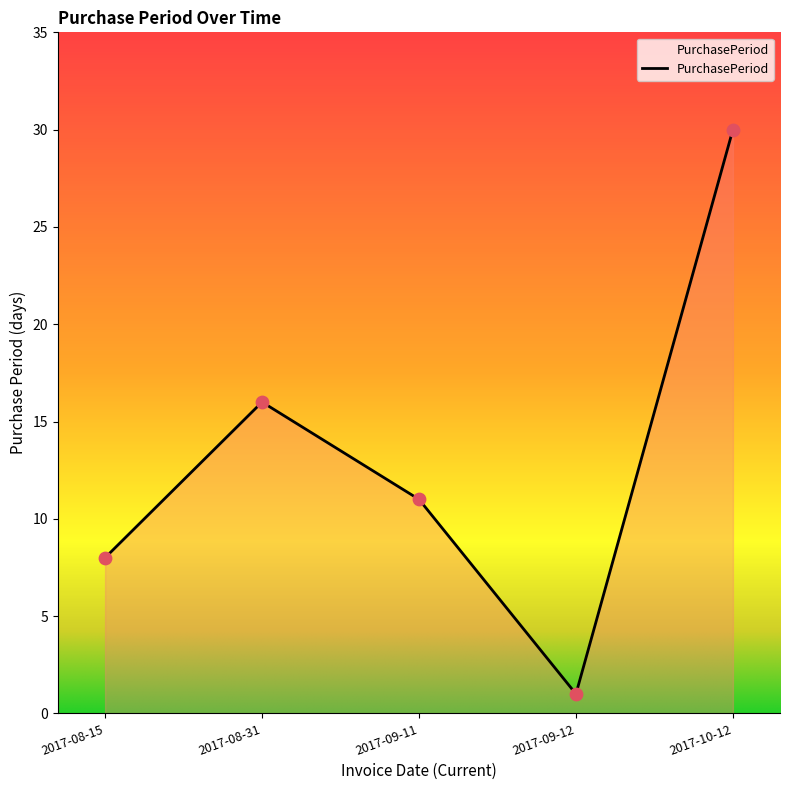

Between 2017-08-31 and 2017-09-11, which is larger?

2017-08-31